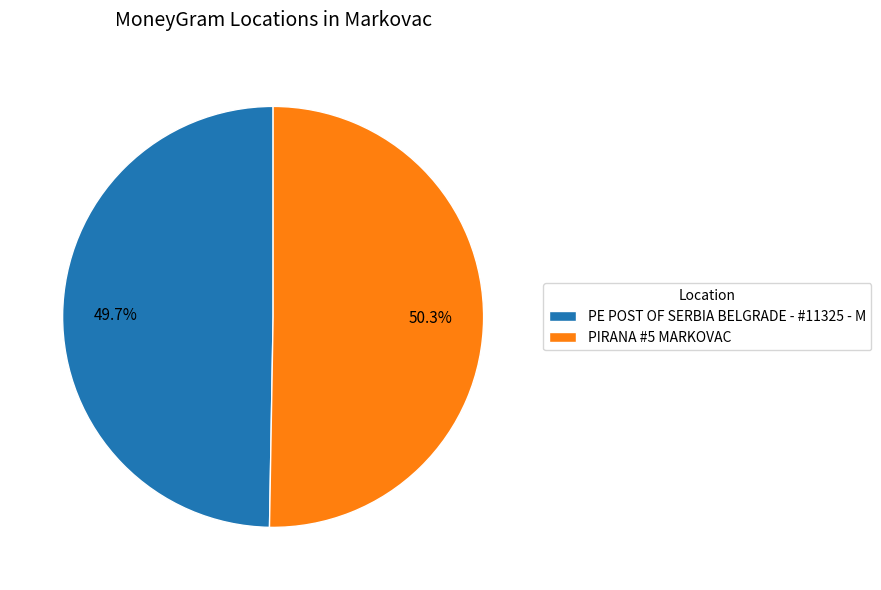

Which slice is the largest?

PIRANA #5 MARKOVAC